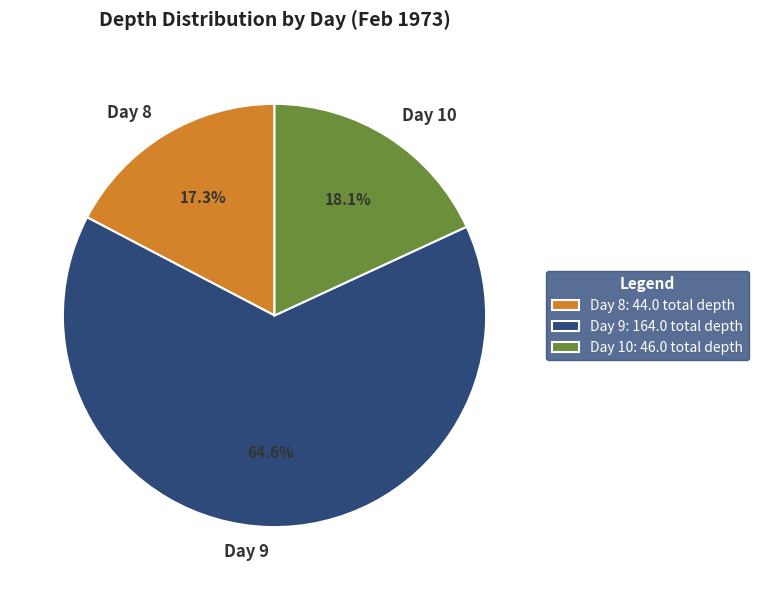

How many segments does this pie chart have?

3